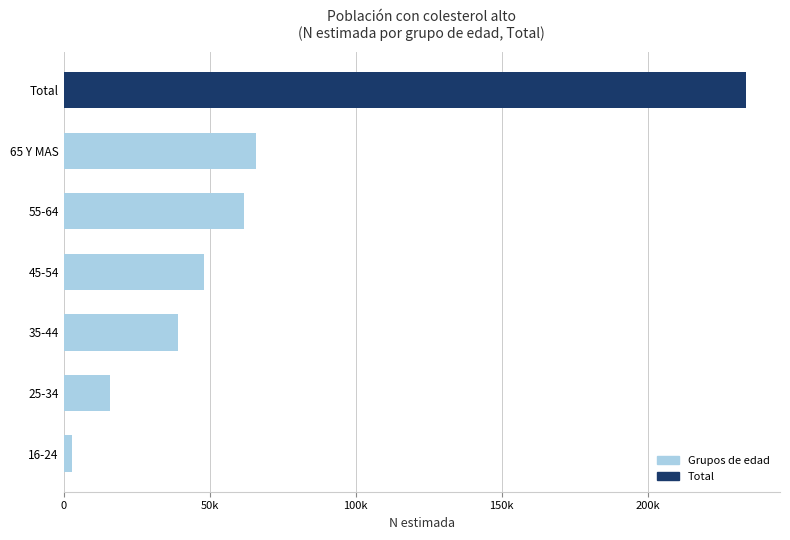

What is the maximum value shown in the chart?

233698